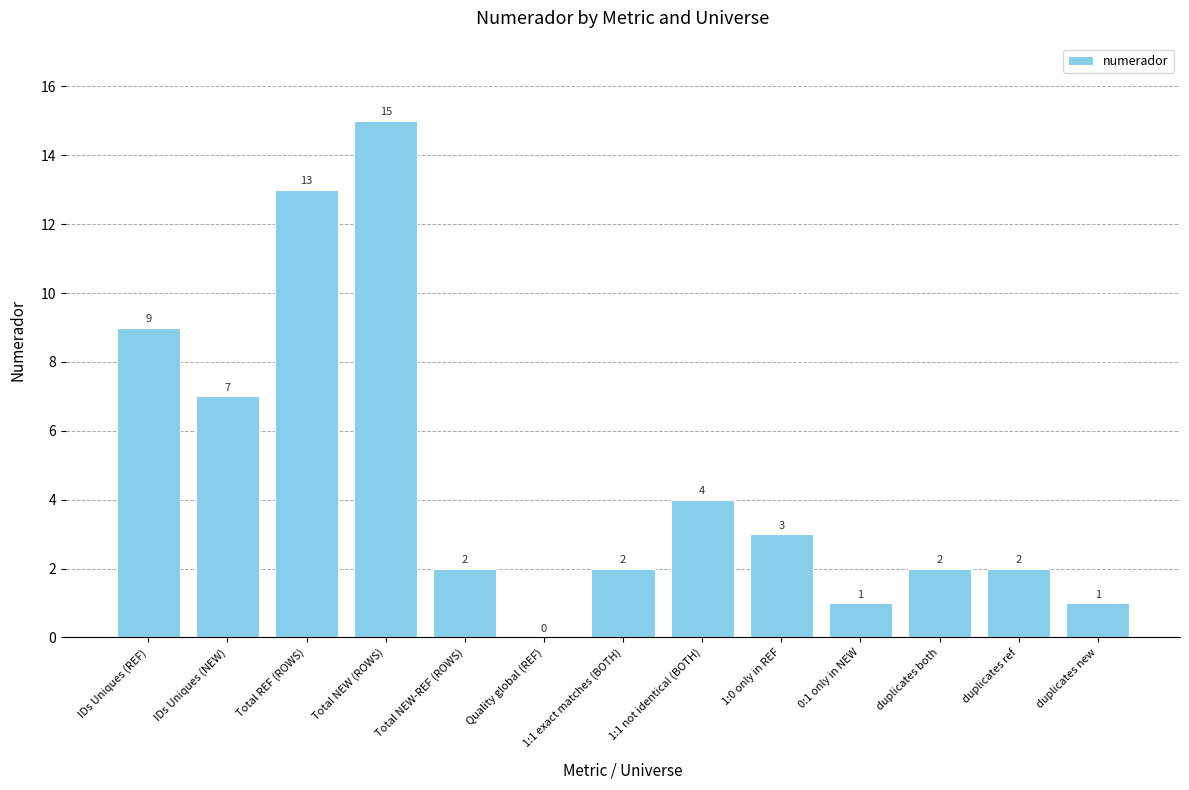

The value at 0:1 only in NEW is 1. True or false?

True